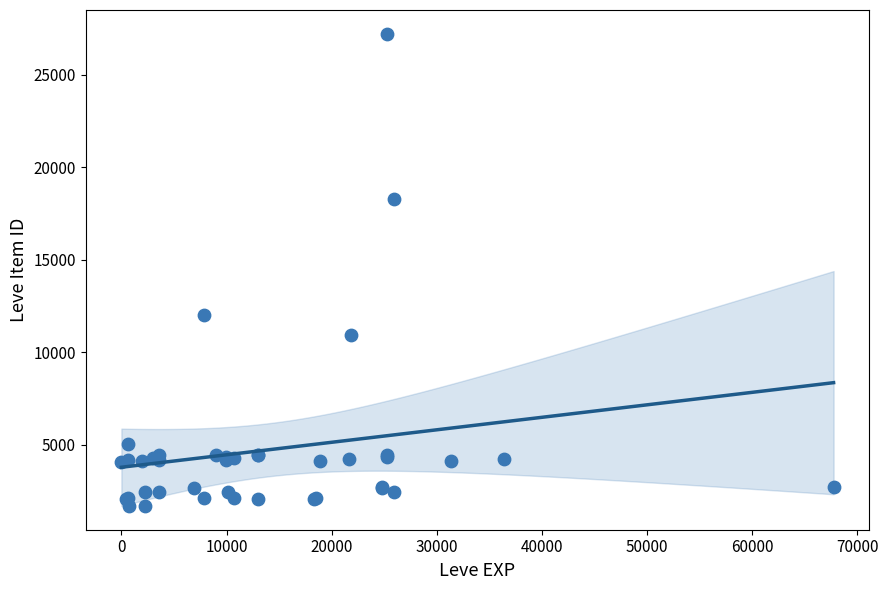

What Y value in the scatter plot is closest to 14448?

12018